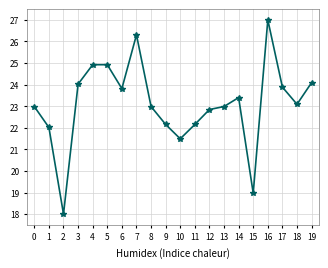

What is the average value?

23.1